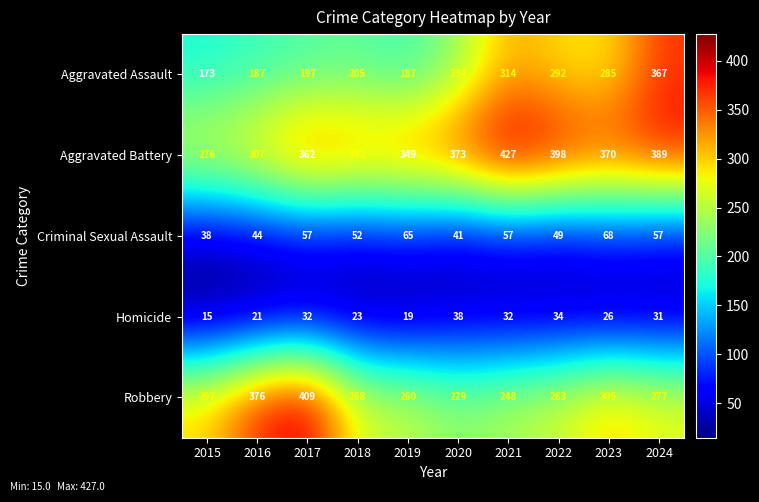

How many Criminal Sexual Assault values are between 44 and 57?

6